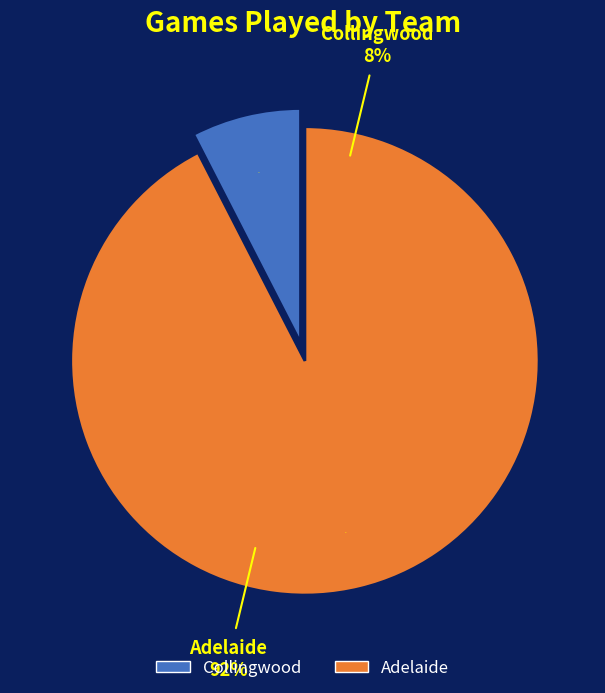

To the nearest percent, what percentage of the pie is Collingwood?

8%